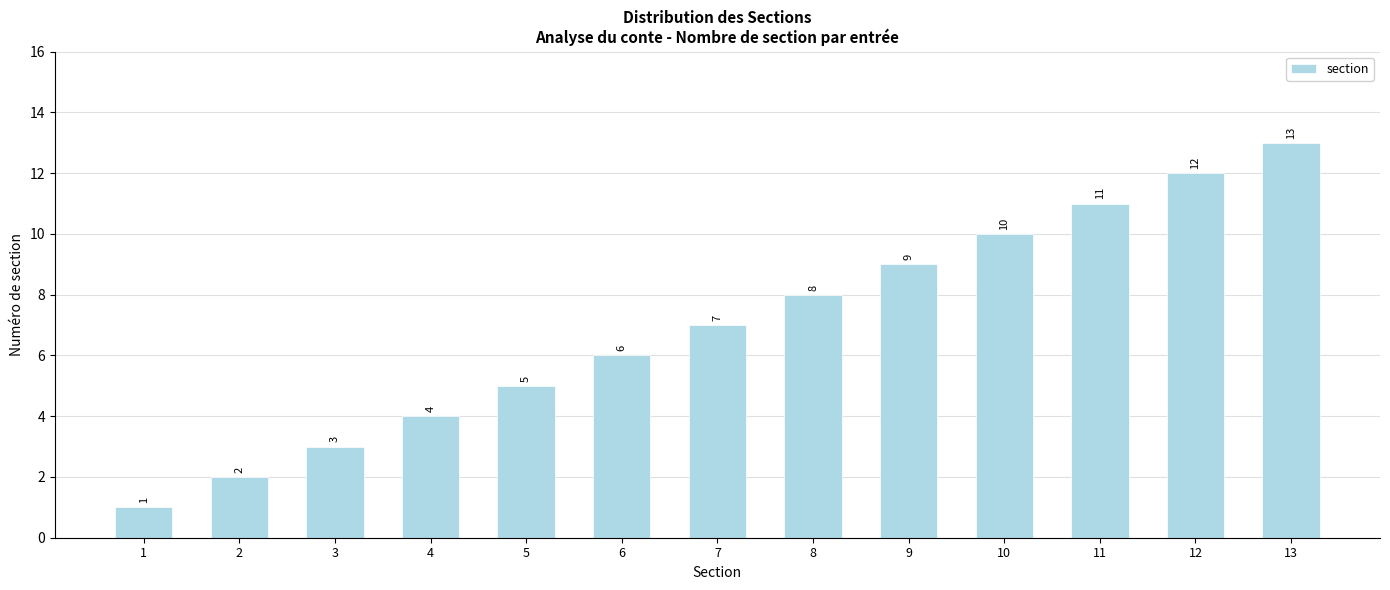

What is the ratio of the value at 13 to the value at 11?

1.2